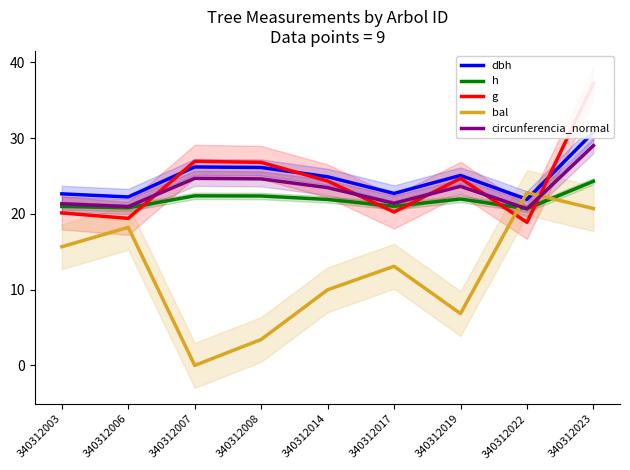

Is the value of h at 340312006 greater than the value of circunferencia_normal at 340312008?

No